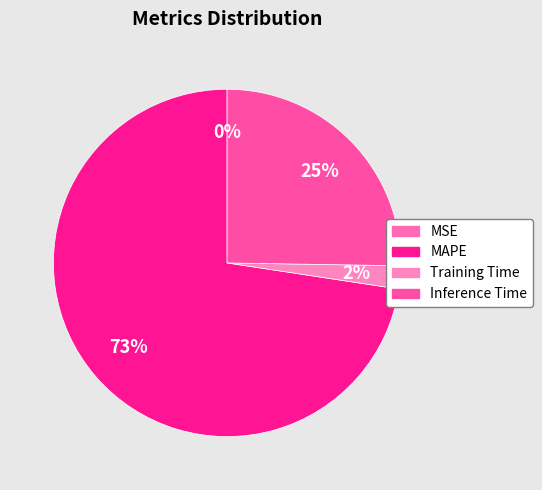

What percentage do MAPE and Inference Time together represent?

97.9%